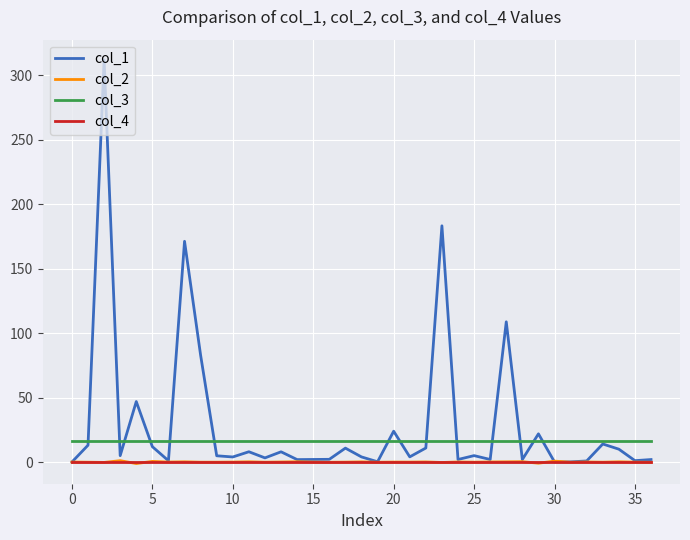

True or false: col_3 and col_2 cross at least once.

False